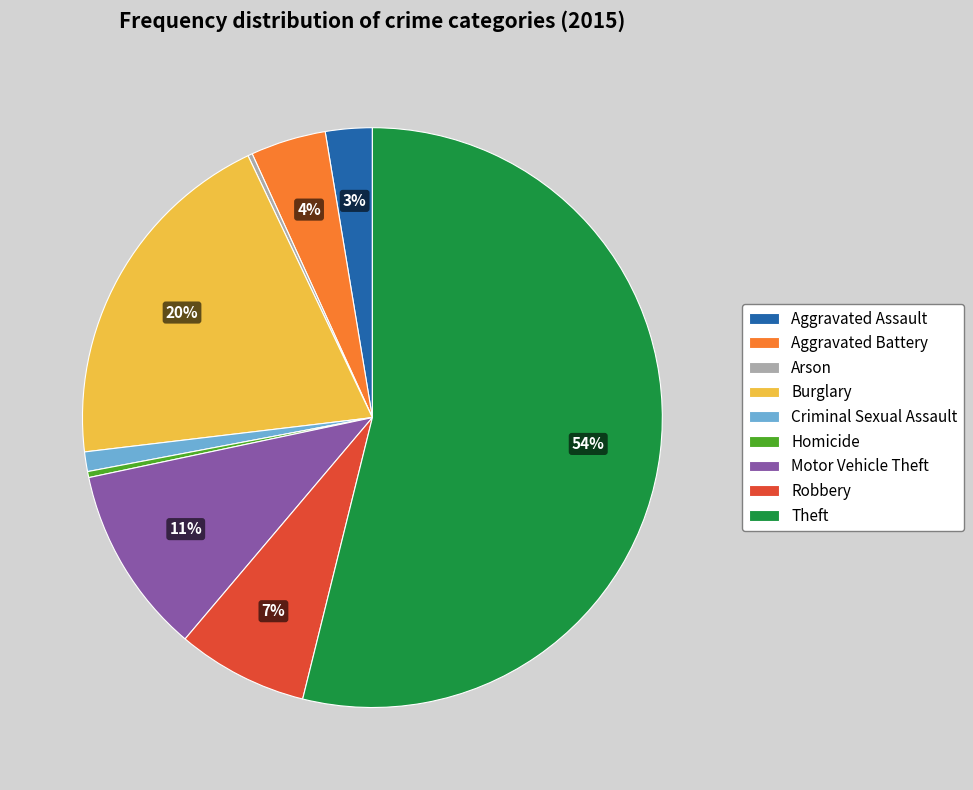

Between Burglary and Homicide, which is larger?

Burglary